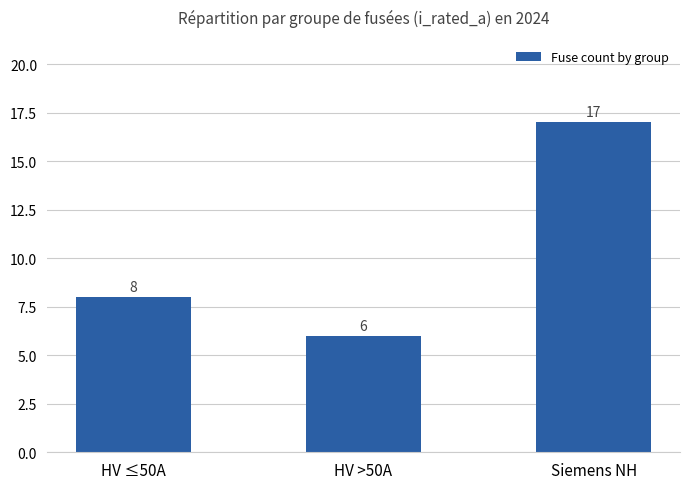

Between Siemens NH and HV >50A, which is larger?

Siemens NH